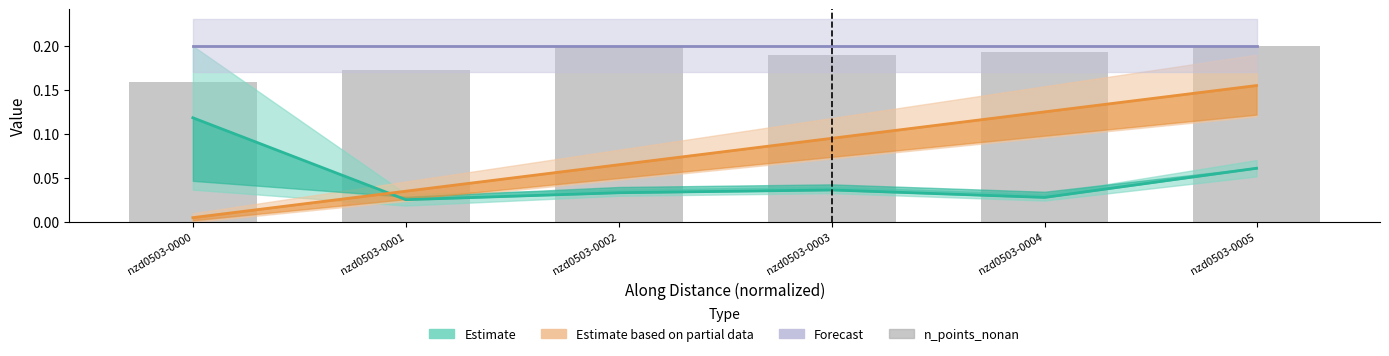

Rank the series at nzd0503-0003 from lowest to highest value.

Estimate, Estimate based on partial data, n_points_nonan, Forecast